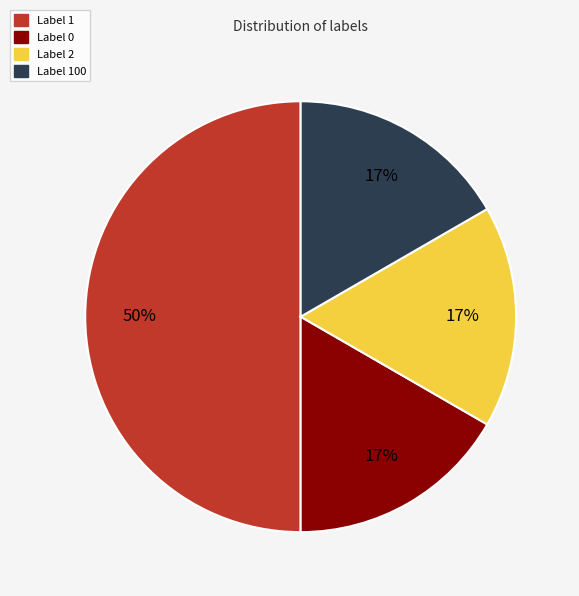

To the nearest percent, what is the average slice percentage?

25%